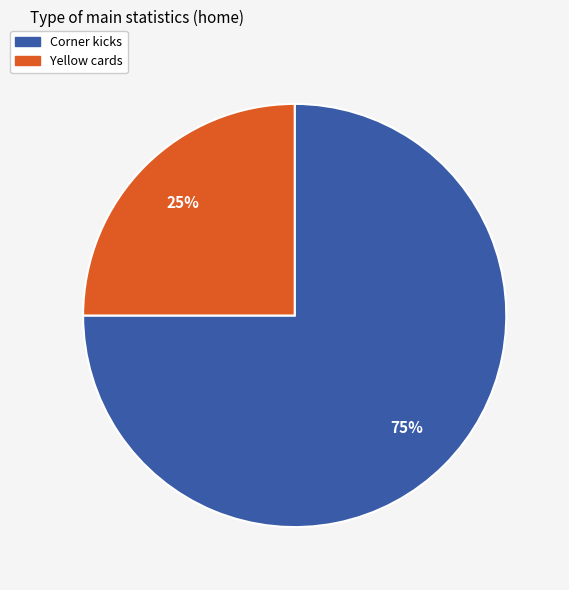

The Corner kicks slice represents 75% of the pie. True or false?

True